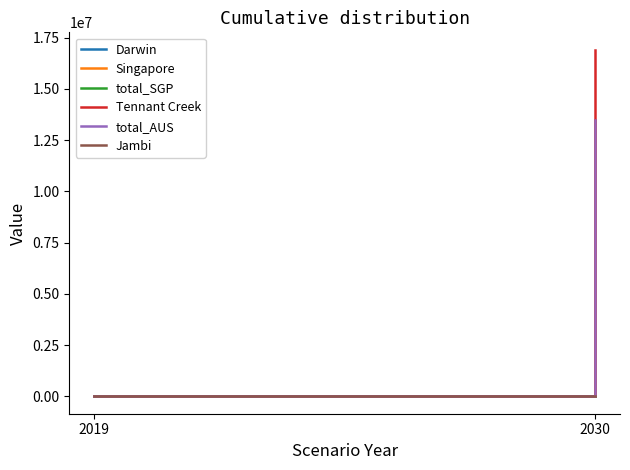

Reading left to right, what are all the values shown in this chart?

Darwin: 0.0	0.0
Singapore: 0.0	13461594.0
total_SGP: 0.0	0.0
Tennant Creek: 0.0	16908058.7
total_AUS: 0.0	13461594.0
Jambi: 0.0	0.0